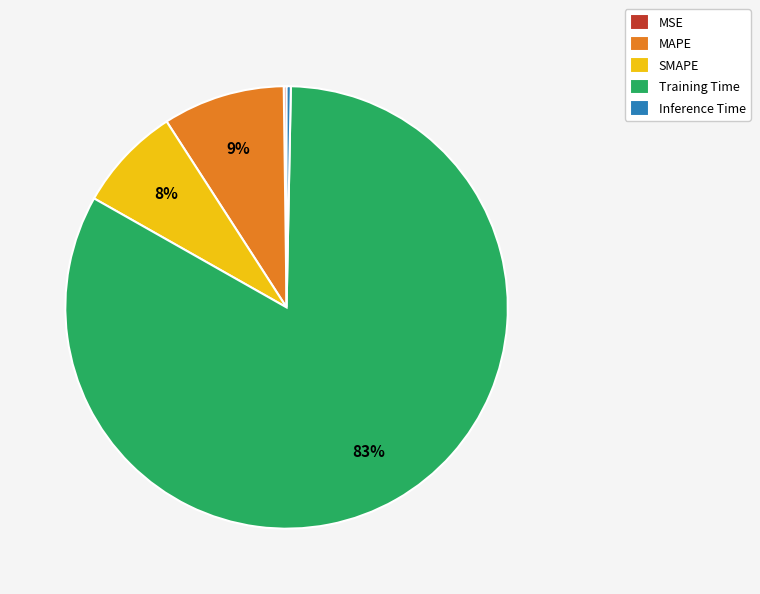

To the nearest percent, what is the difference between the largest and smallest slice percentages?

83%